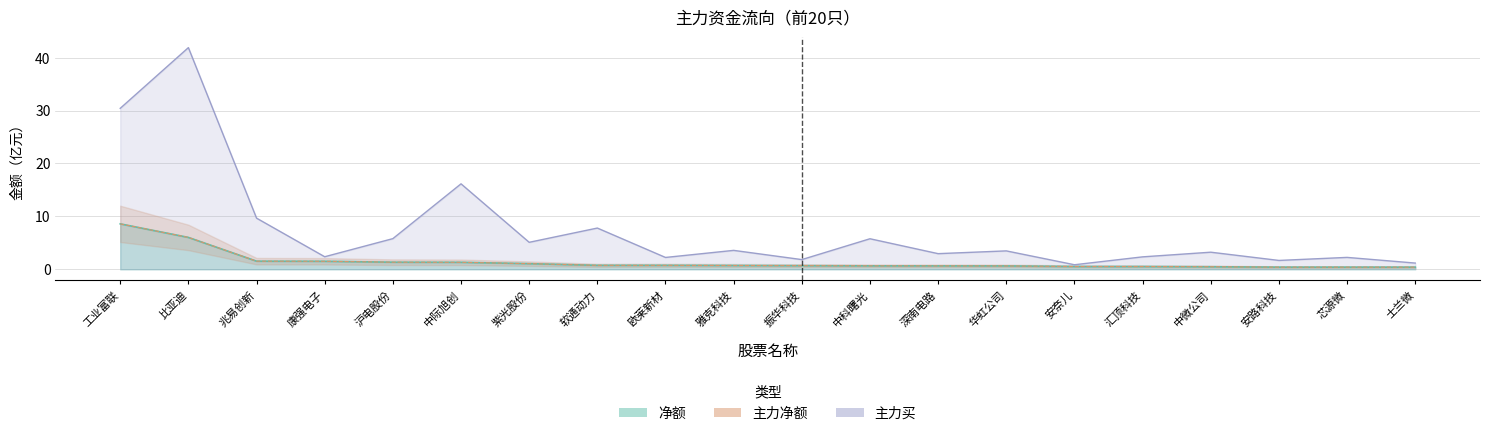

What is the label of the 3rd point from the left?

兆易创新